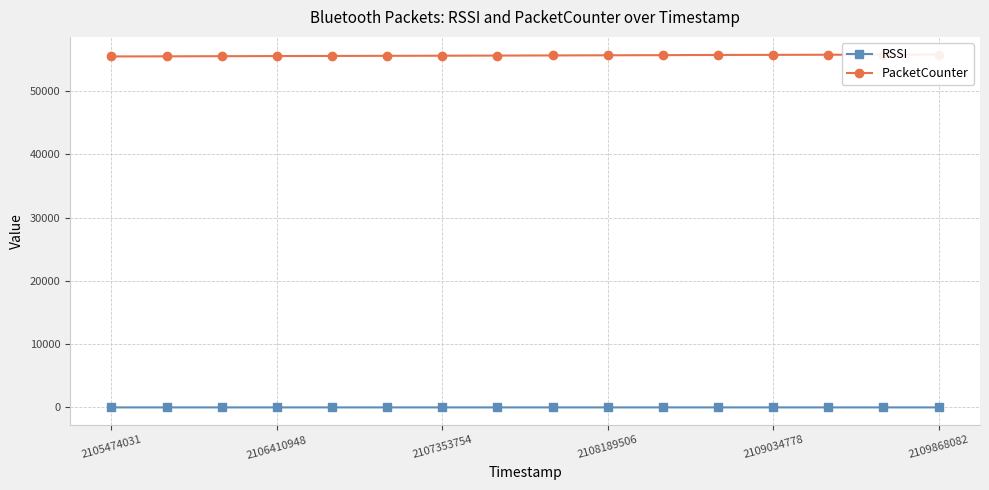

True or false: PacketCounter has more than 2 points higher than both neighbors.

False